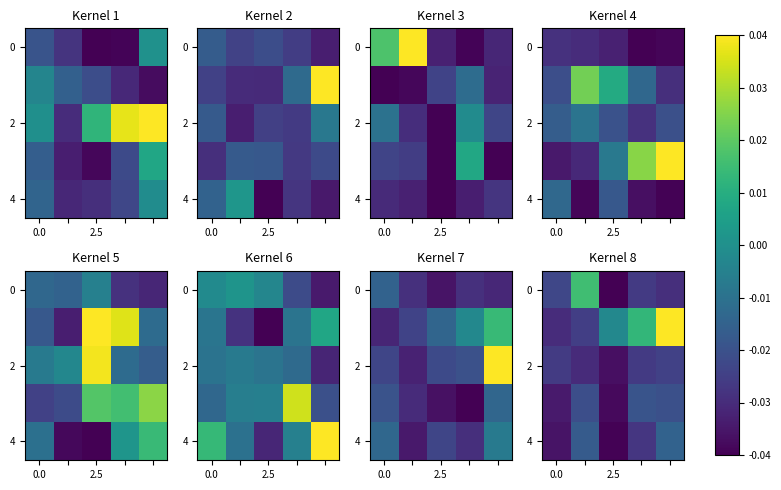

How many distinct data groups are displayed?

5